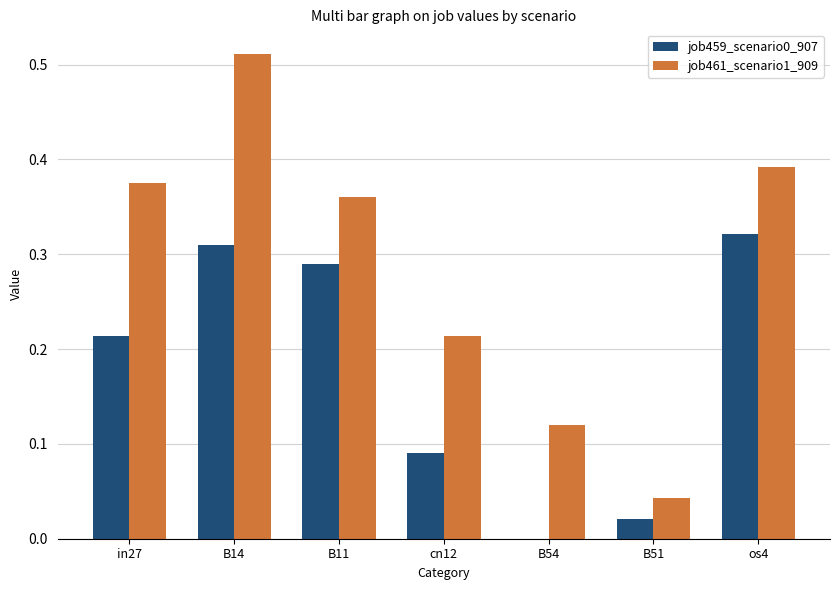

Which series has the largest total across all categories?

job461_scenario1_909